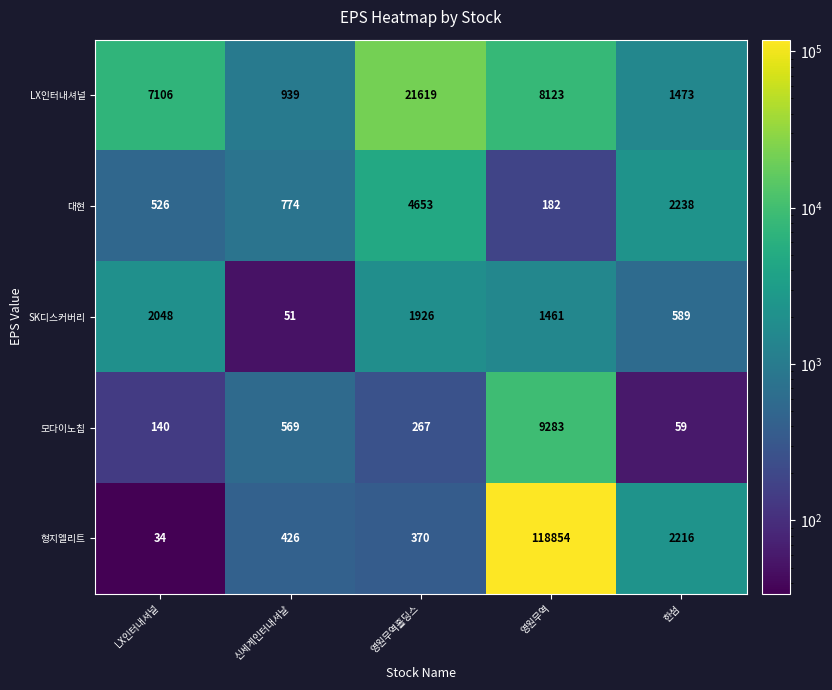

Count the number of data series in this chart.

5